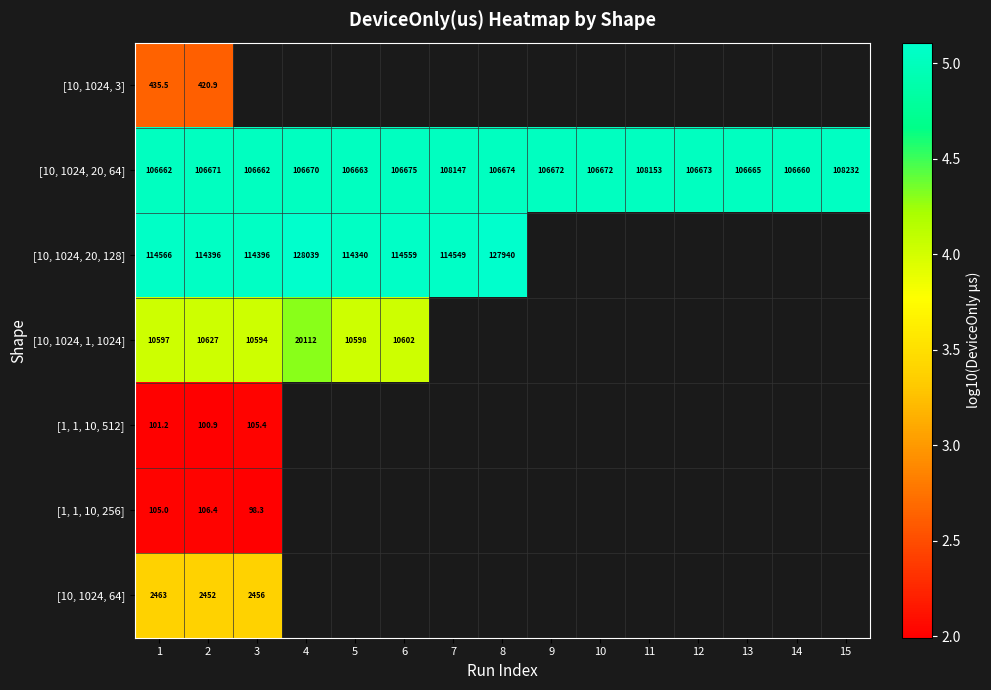

List the series in order of their peak value, lowest first.

[1, 1, 10, 512], [1, 1, 10, 256], [10, 1024, 3], [10, 1024, 64], [10, 1024, 1, 1024], [10, 1024, 20, 64], [10, 1024, 20, 128]